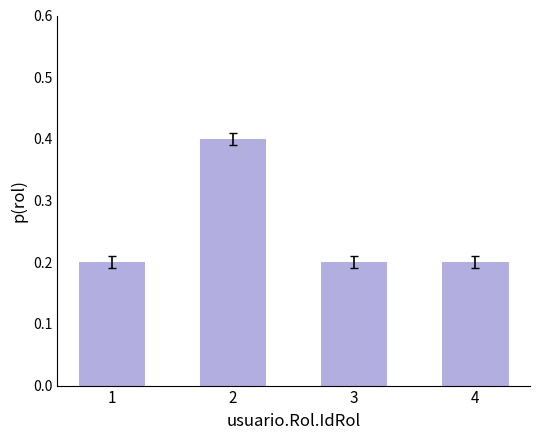

The chart shows a value of 0.1 at 2. True or false?

False